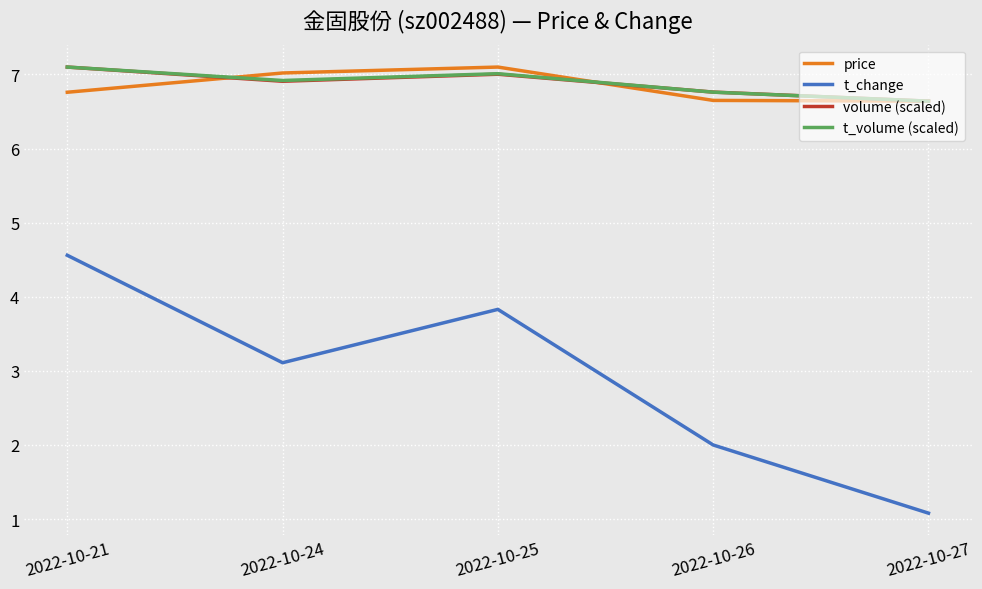

At which category does price reach its first local peak?

2022-10-25